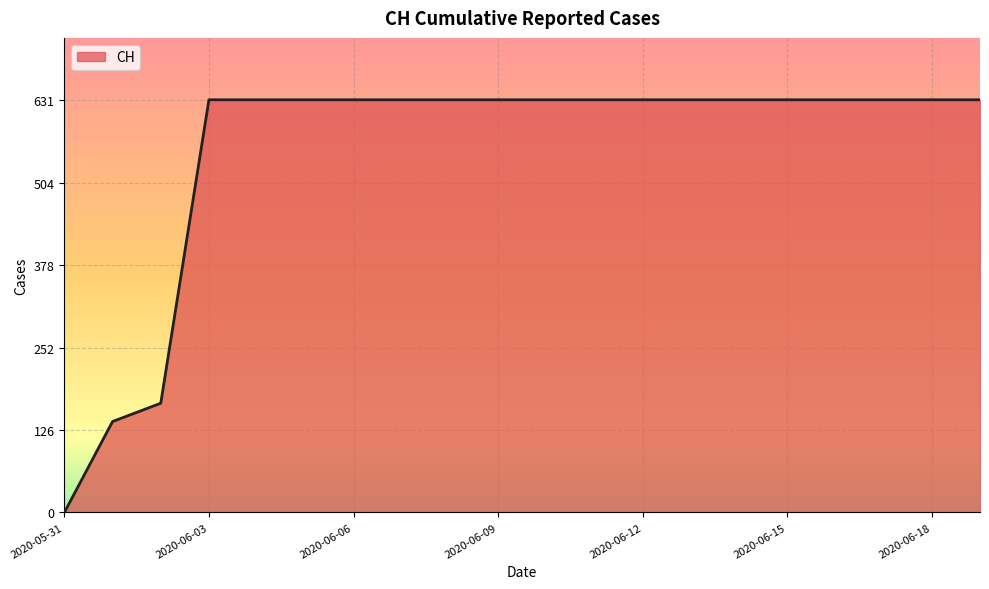

How many positive values are there?

19